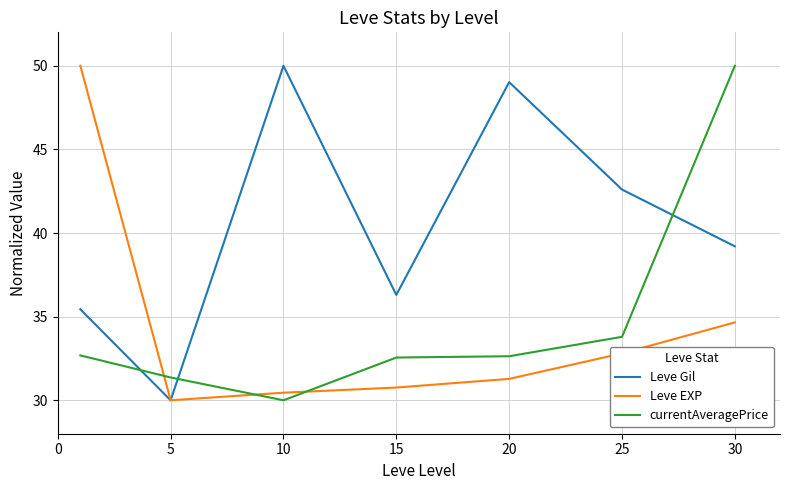

What is the lowest value of the Leve Gil series?

30.0